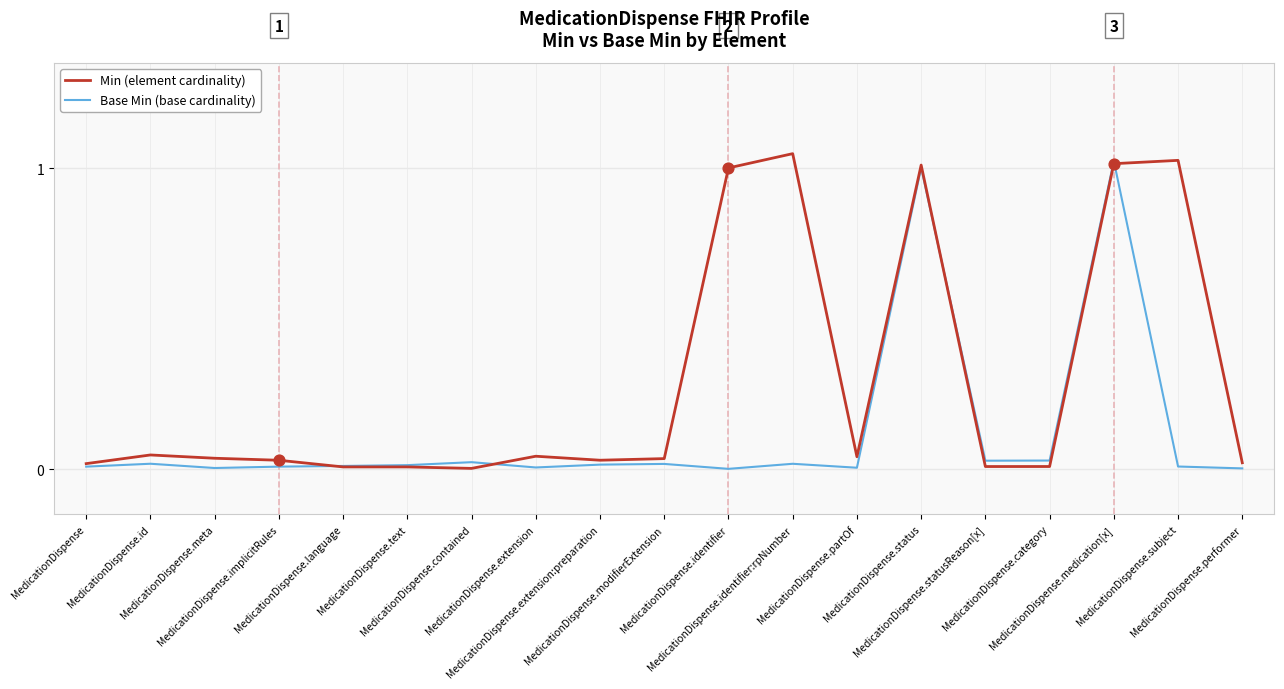

At how many categories does at least one series exceed 0?

19